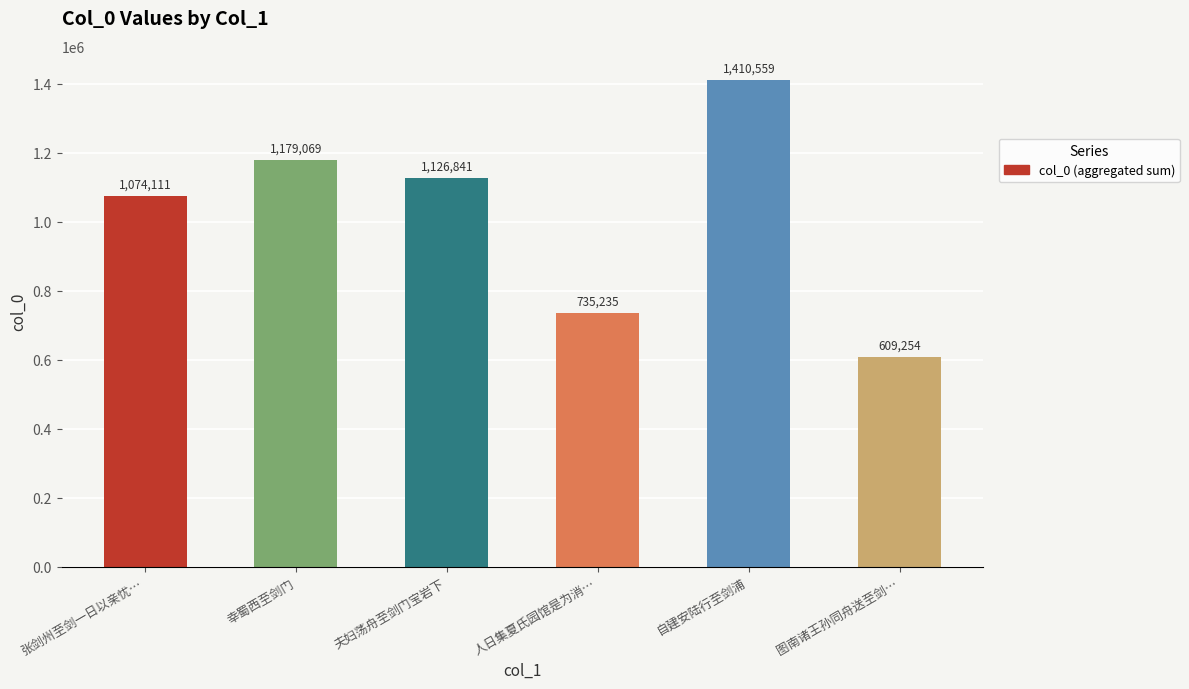

Reading left to right, transcribe all the data shown in this chart.

1074111	1179069	1126841	735235	1410559	609254